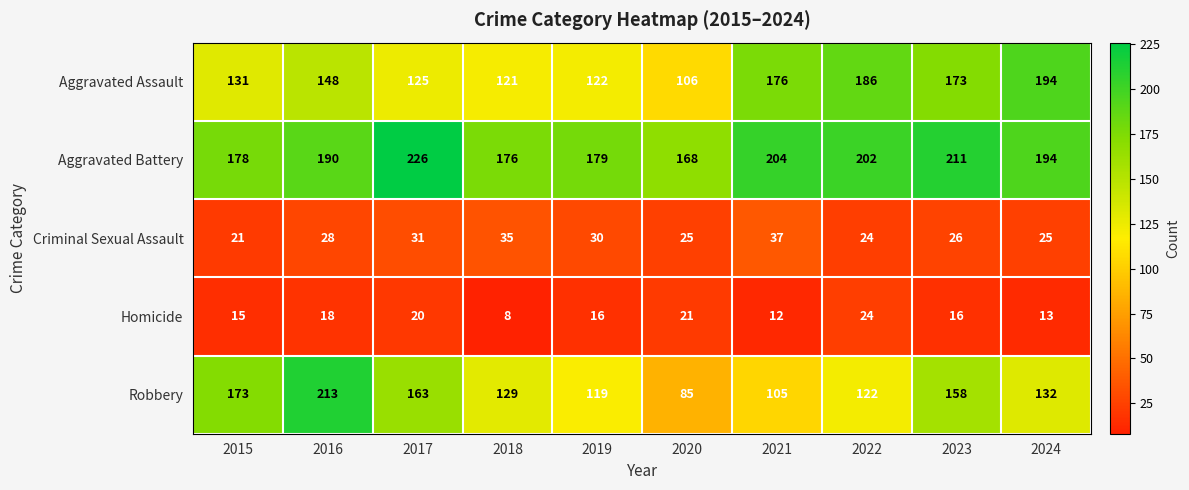

The Robbery series shows 347 at 2016. True or false?

False